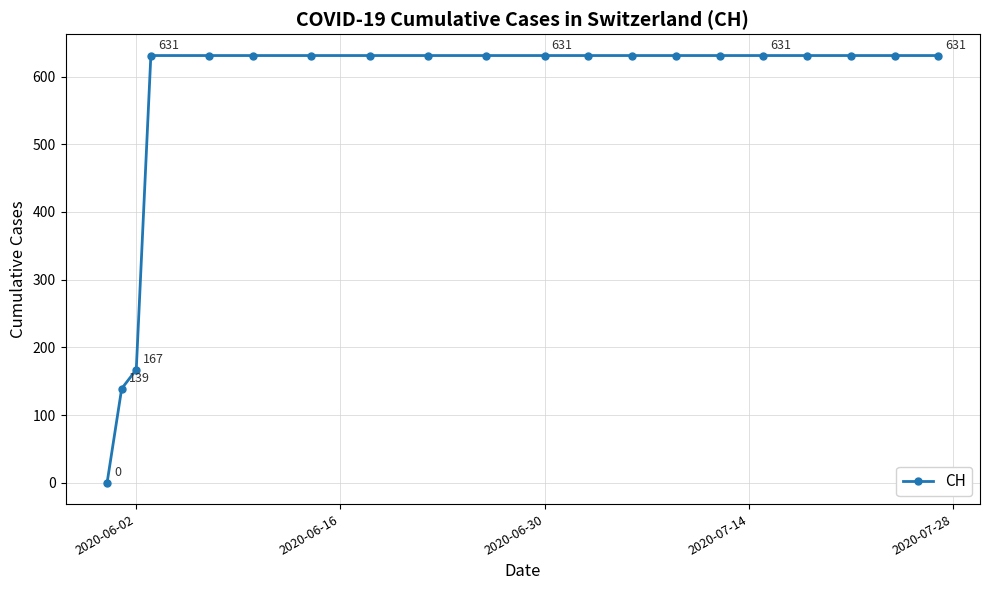

What is the sum of all values?

11033